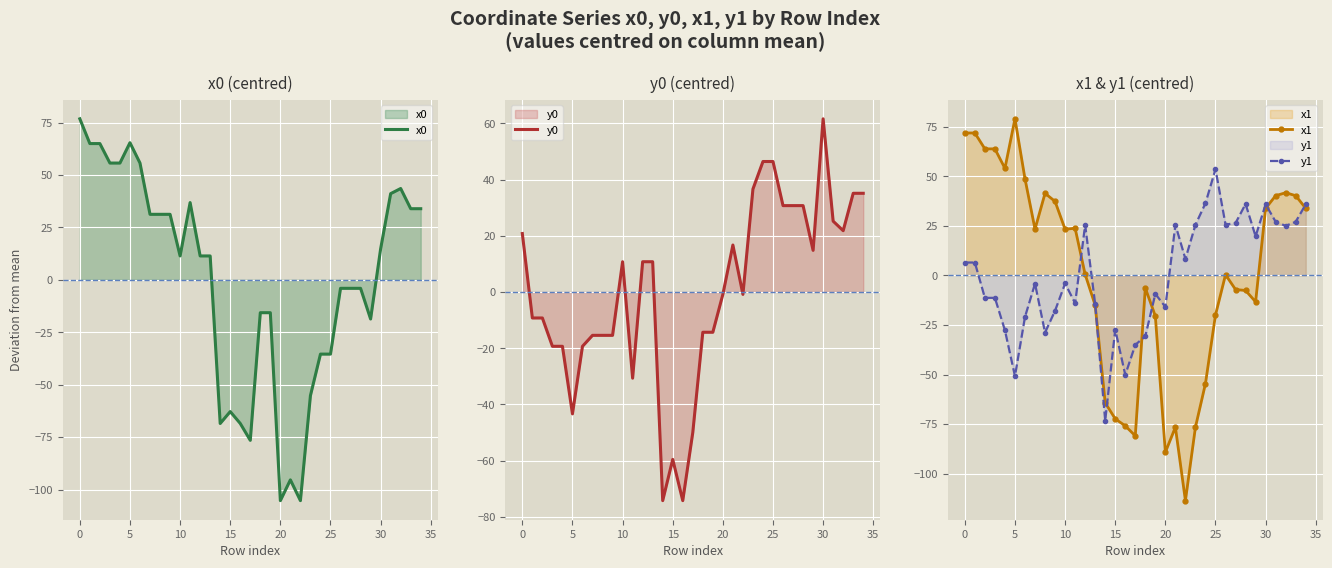

What is the maximum value shown in the chart?

79.0